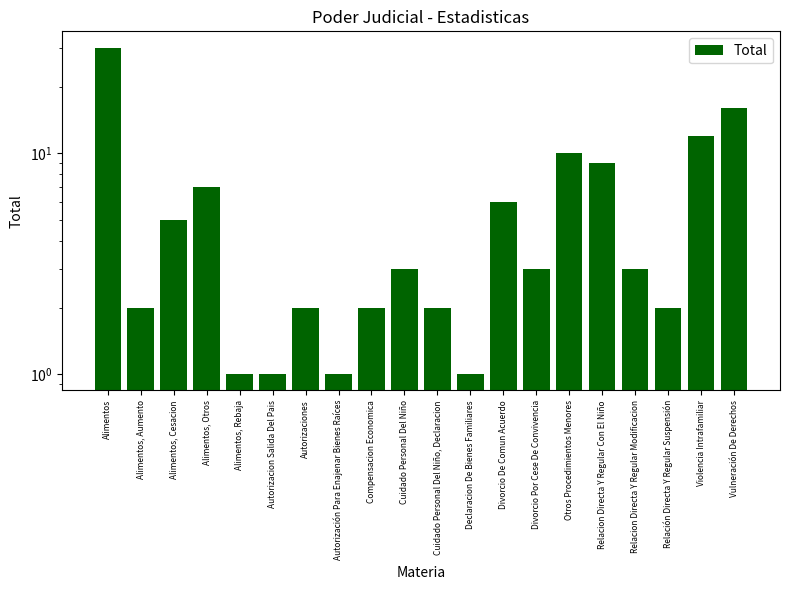

What is the difference between the maximum and minimum values?

29